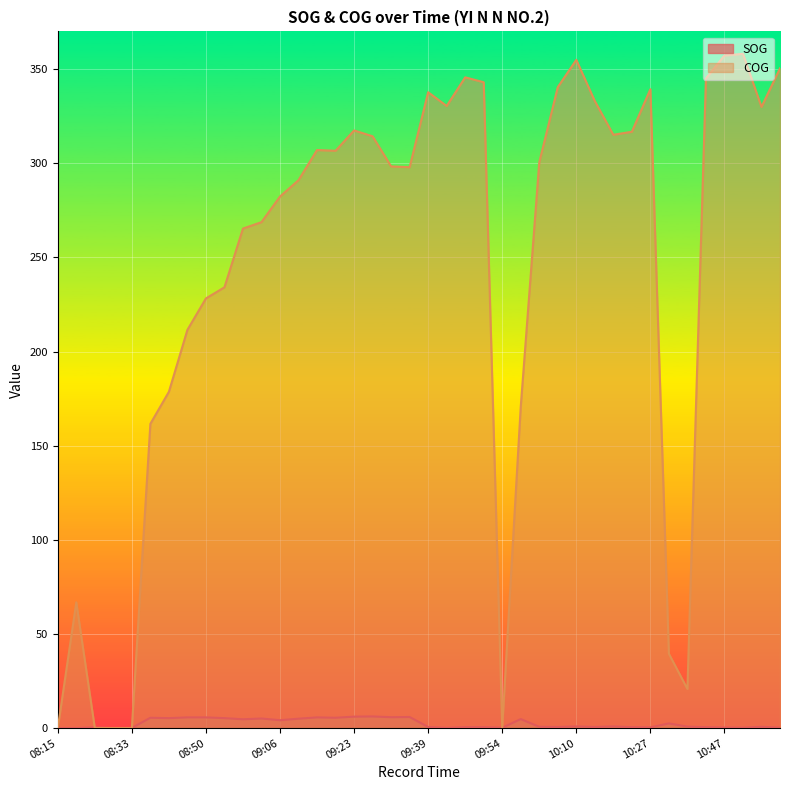

Rank the series by their average value, from highest to lowest.

COG, SOG